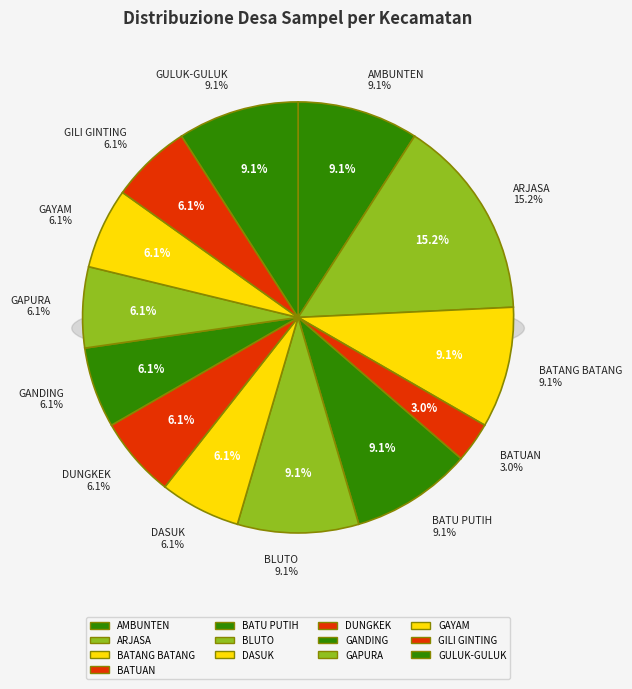

Which slice is the largest?

ARJASA